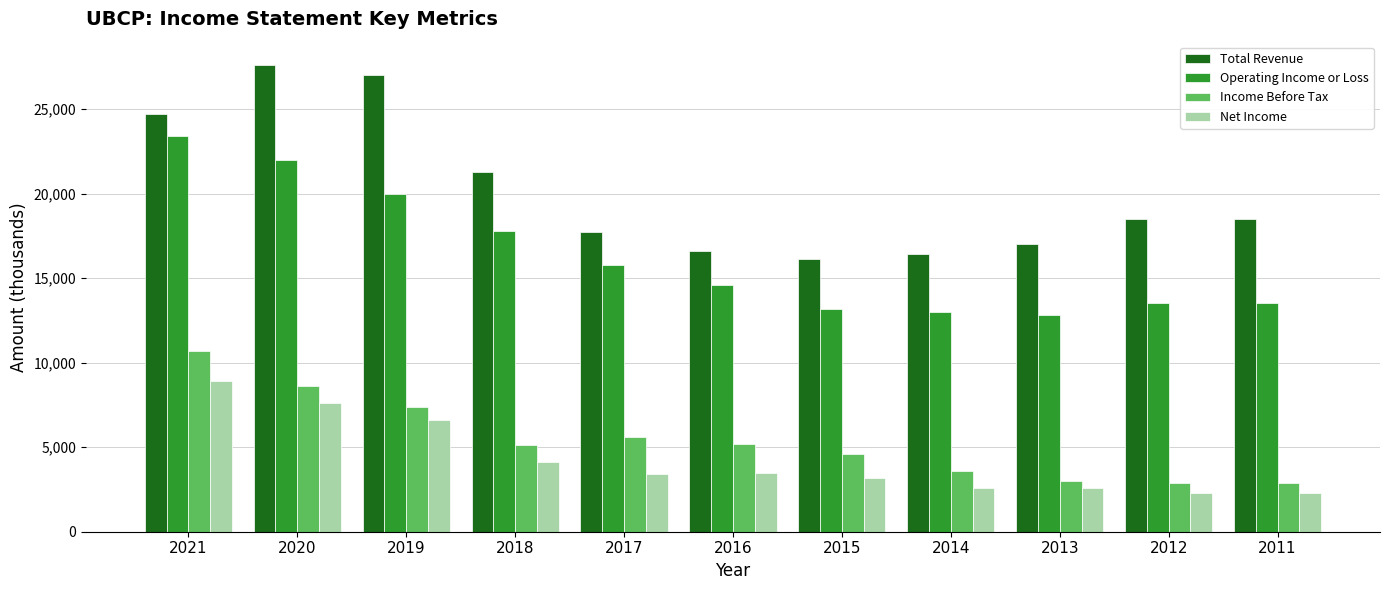

True or false: Total Revenue has a value of 16600 at 2016.

True